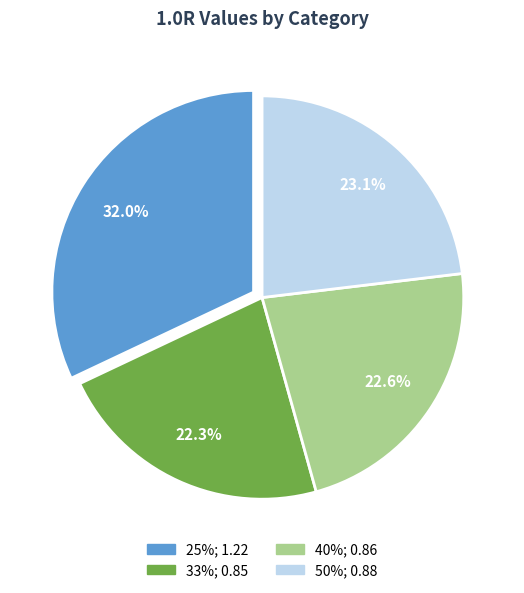

To the nearest percent, what is the combined percentage of 25% and 33%?

54%